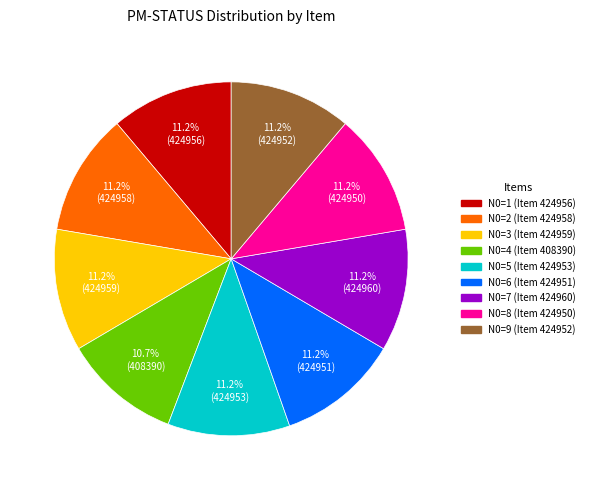

Is there any slice that represents more than half of the pie?

No